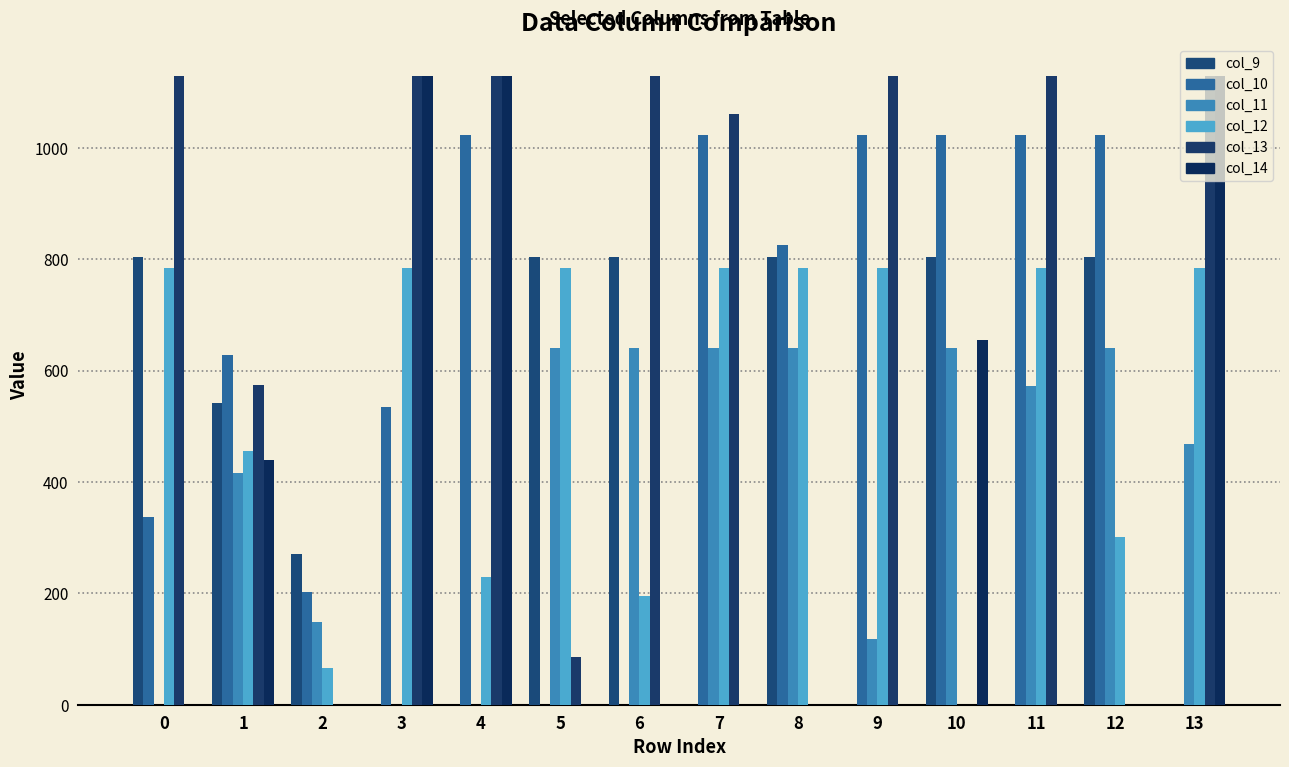

Which series has the widest spread of values?

col_13